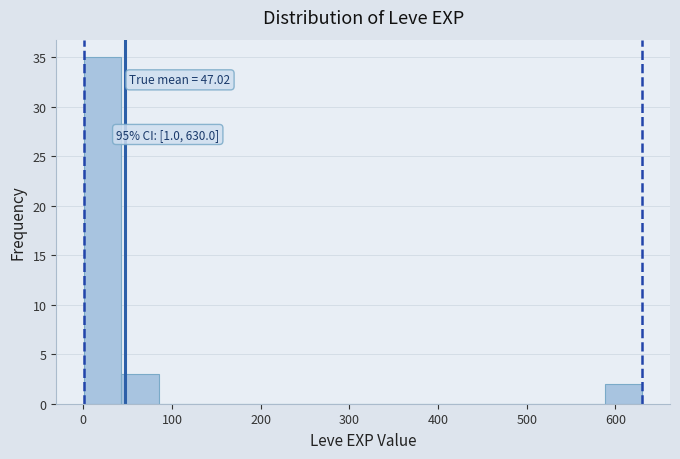

Which range on the x-axis has the tallest bar?

0 to 40